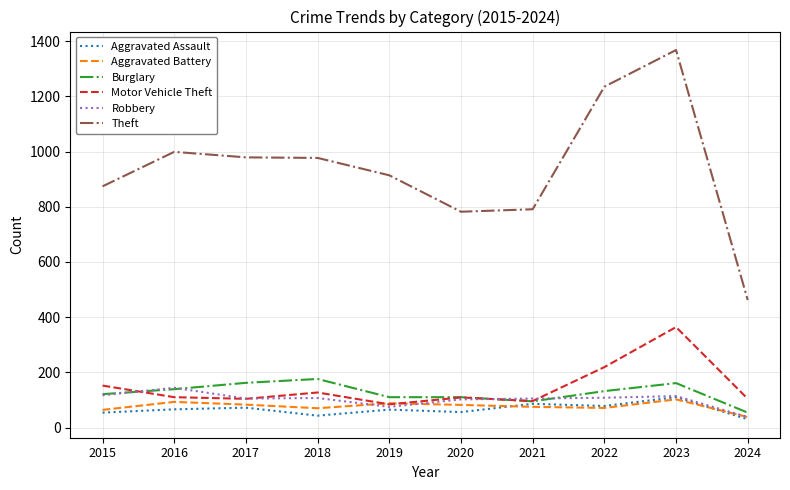

What is the total value across all series at 2019?

1336